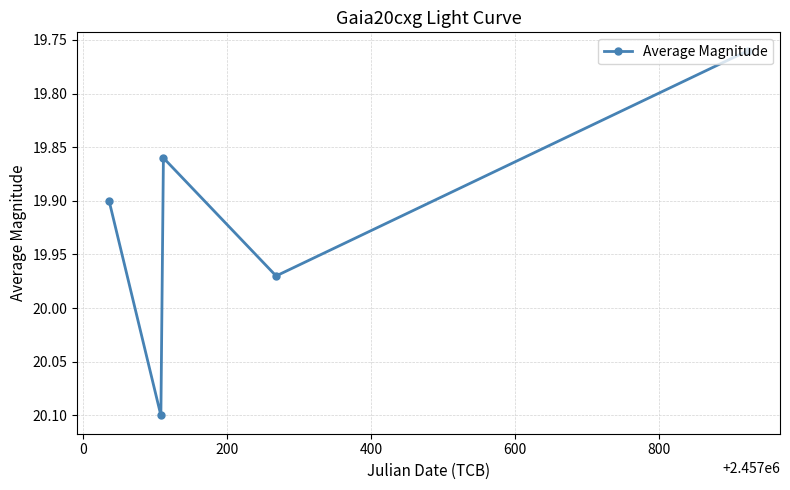

What is the maximum value shown in the chart?

20.1